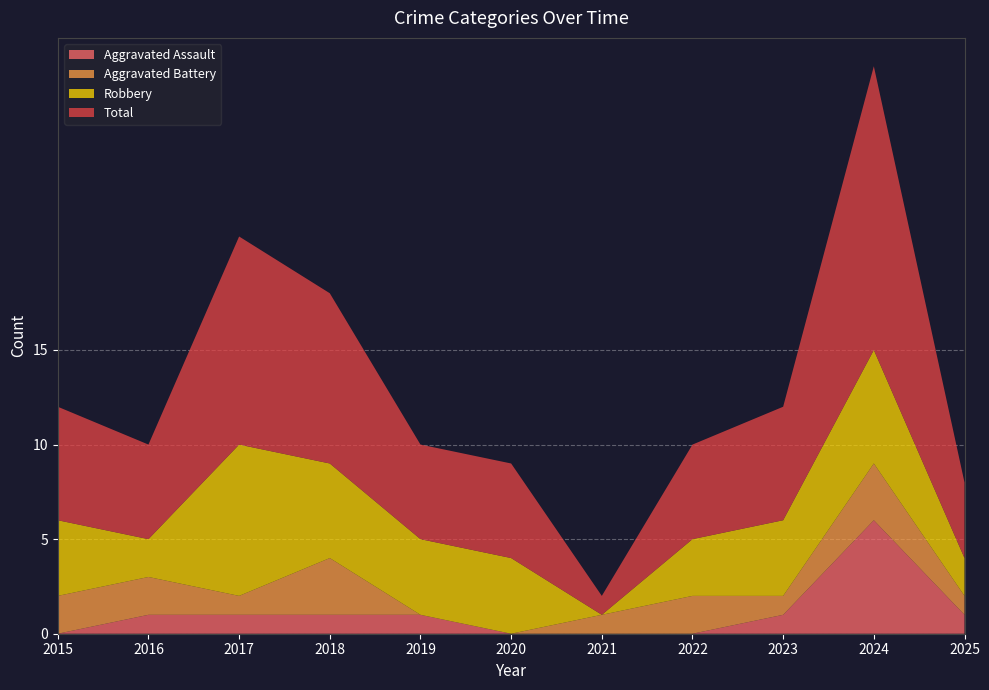

Reading right to left, what are all the values shown in this chart?

Aggravated Assault: 2025=1	2024=6	2023=1	2022=0	2021=0	2020=0	2019=1	2018=1	2017=1	2016=1	2015=0
Aggravated Battery: 2025=1	2024=3	2023=1	2022=2	2021=1	2020=0	2019=0	2018=3	2017=1	2016=2	2015=2
Robbery: 2025=2	2024=6	2023=4	2022=3	2021=0	2020=4	2019=4	2018=5	2017=8	2016=2	2015=4
Total: 2025=4	2024=15	2023=6	2022=5	2021=1	2020=5	2019=5	2018=9	2017=11	2016=5	2015=6